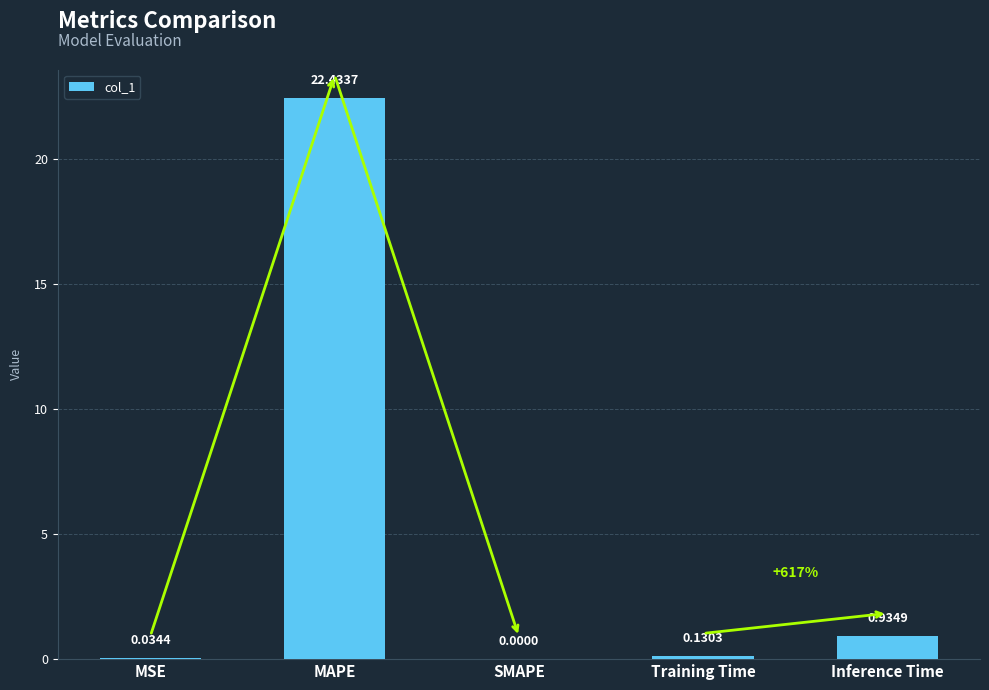

What is the change in value from MAPE to Training Time?

-22.3